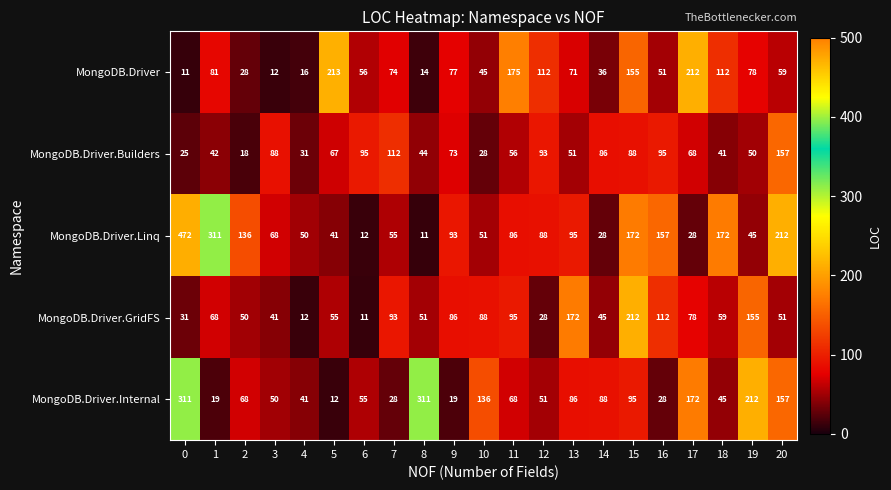

How many categories are shown in the chart?

21